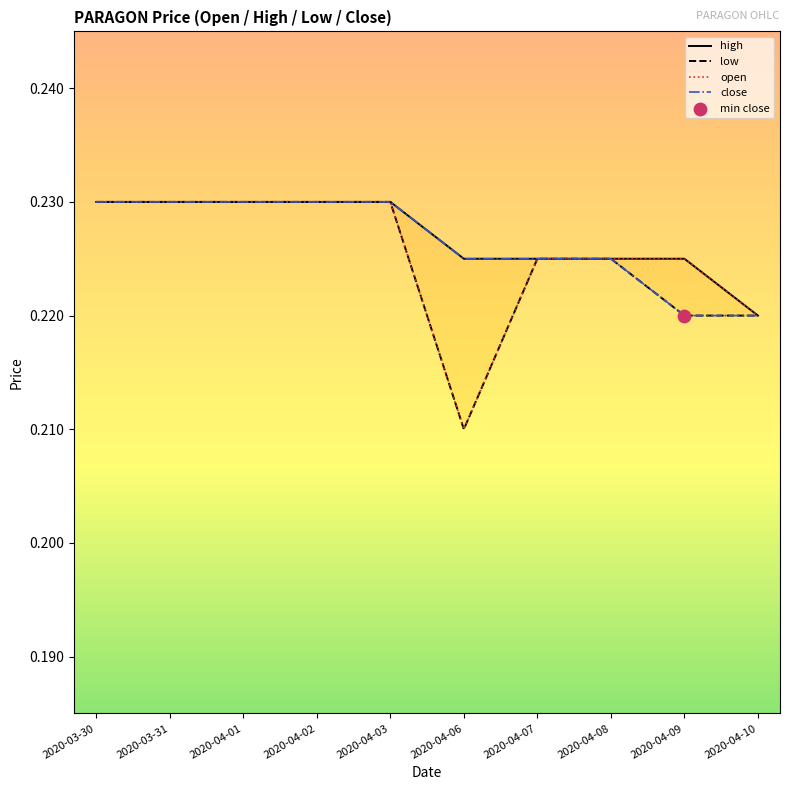

What are all the series names shown in the legend?

high, low, open, close